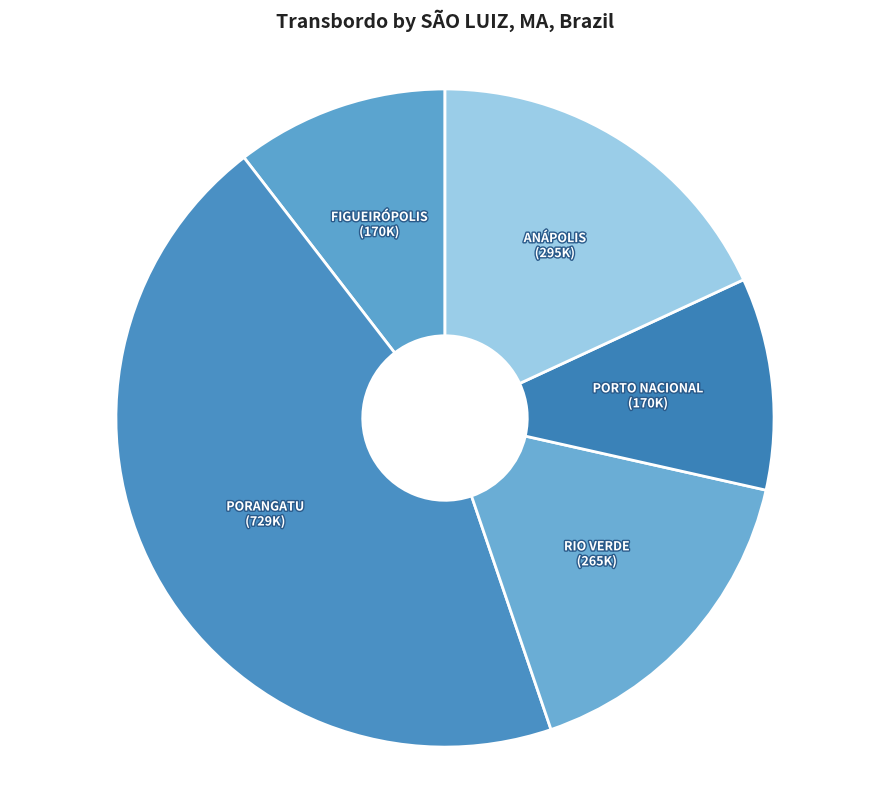

How many segments does this pie chart have?

5